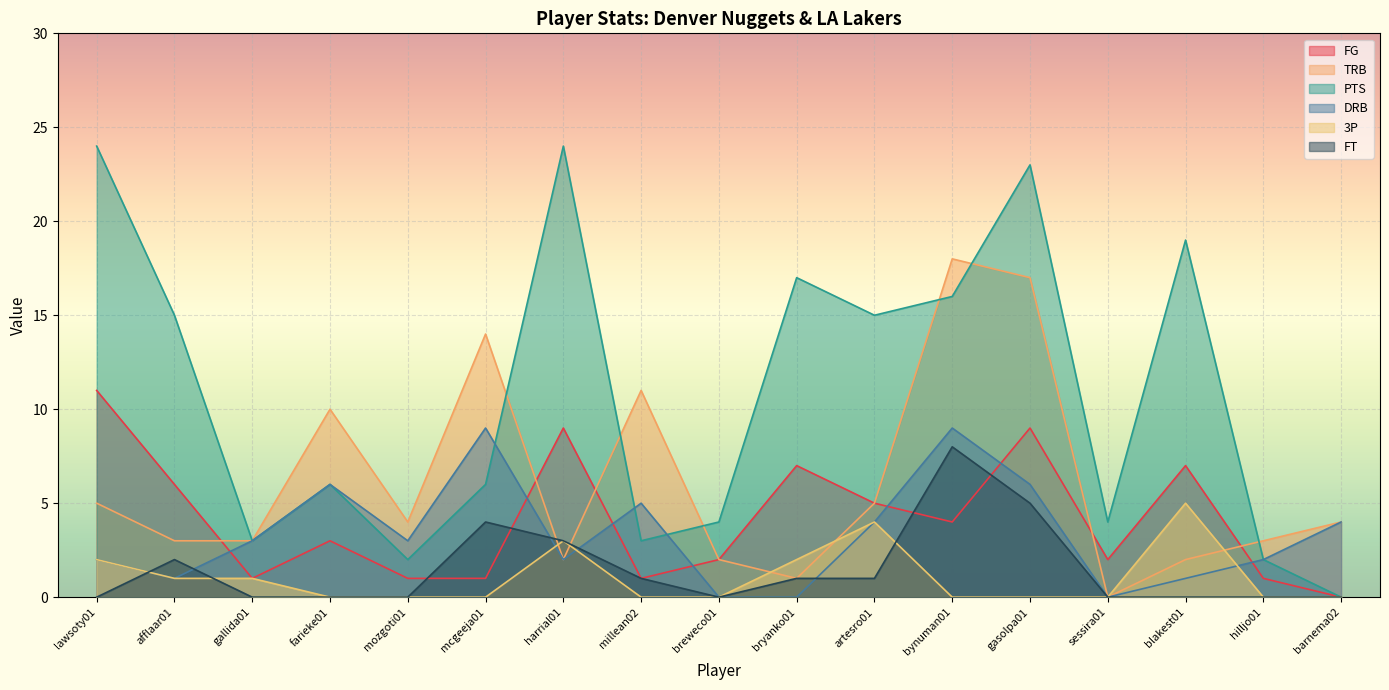

How many times do TRB and FT cross each other?

2